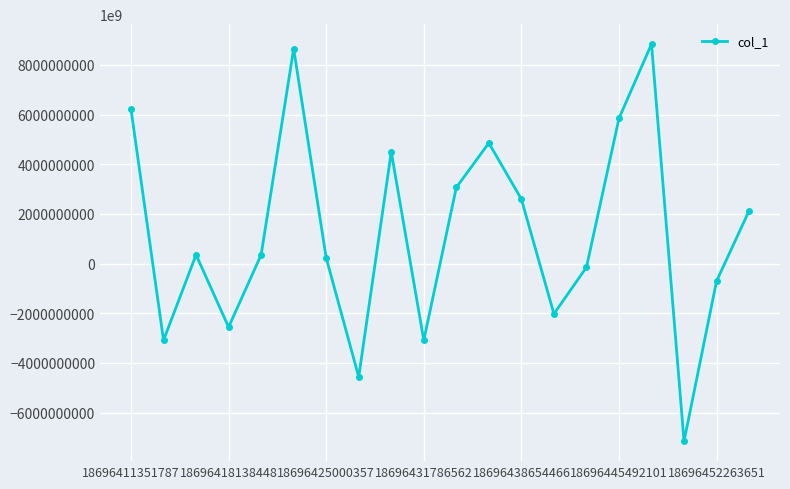

True or false: the data has more than 2 interior local peaks.

True